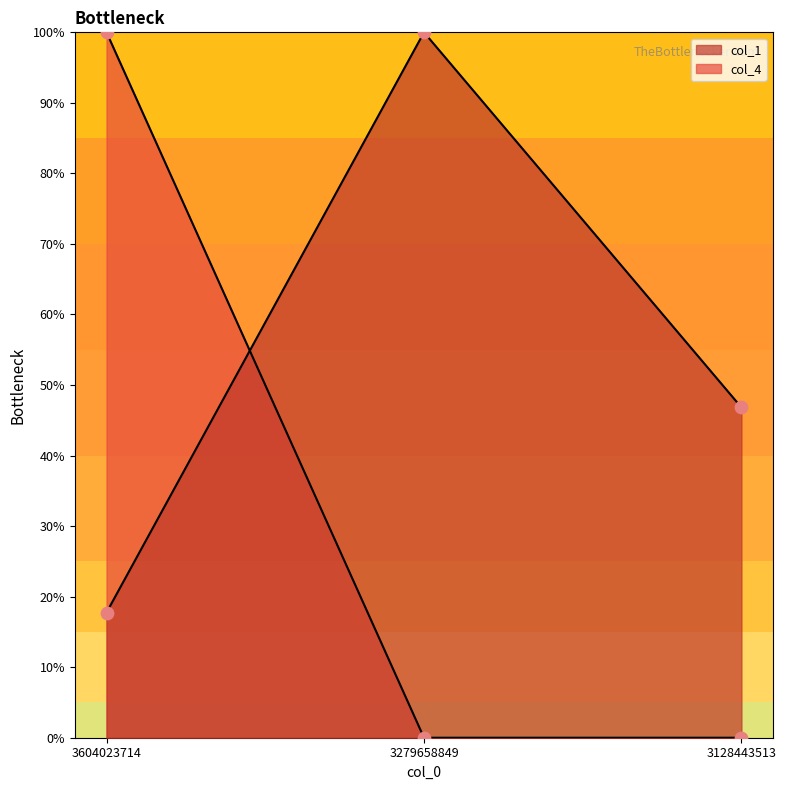

What is the total value across all series at 3279658849?

100.0